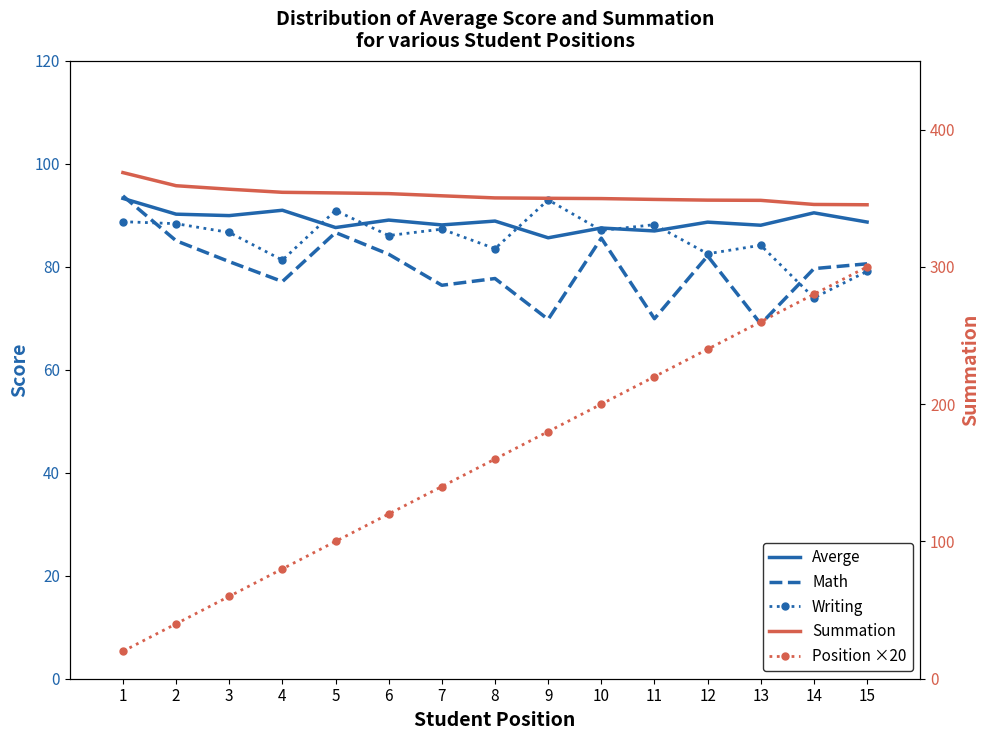

What is the approximate value of Averge at 2?

90.2